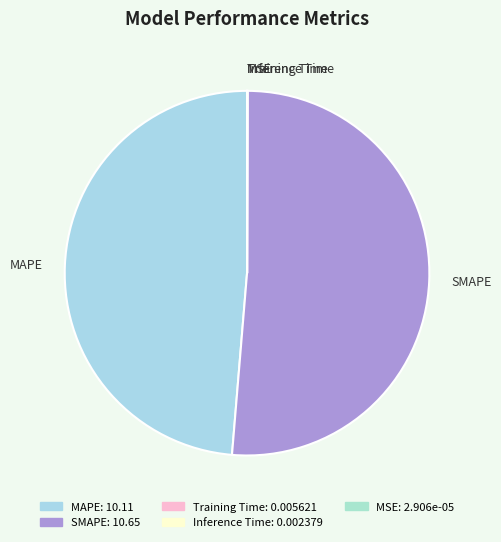

Which slice represents more than half of the pie?

SMAPE